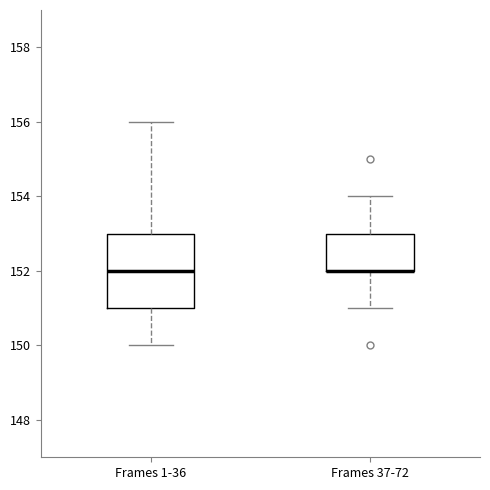

Reading left to right, transcribe this box plot: for each box, give where its median line is, the range the box spans, and where its two whiskers end, as read against the y-axis. The values are not printed on the chart, so give them approximately, as read against the axis.

Frames 1-36: median 152, box 151 to 153, whiskers 150 to 156
Frames 37-72: median 152 (drawn on the box's lower edge), box 152 to 153, whiskers 151 to 154